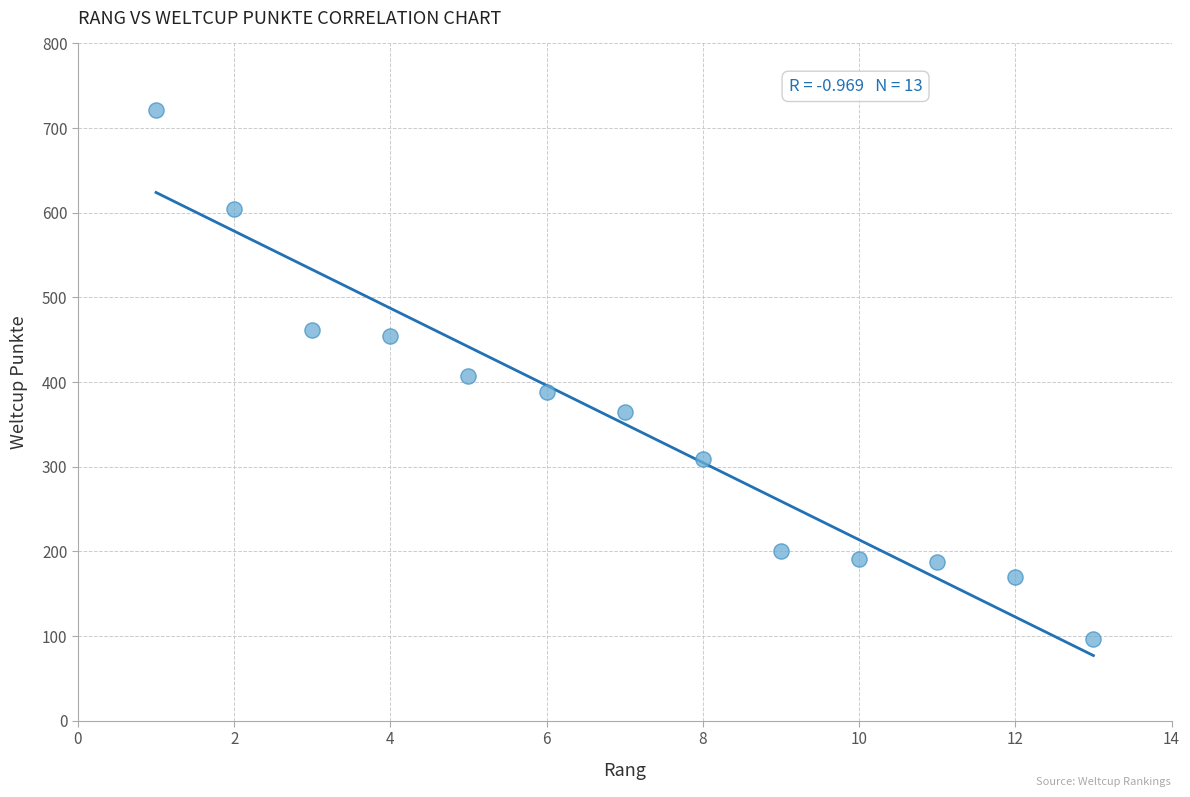

What is the range of Y values (max minus min)?

625